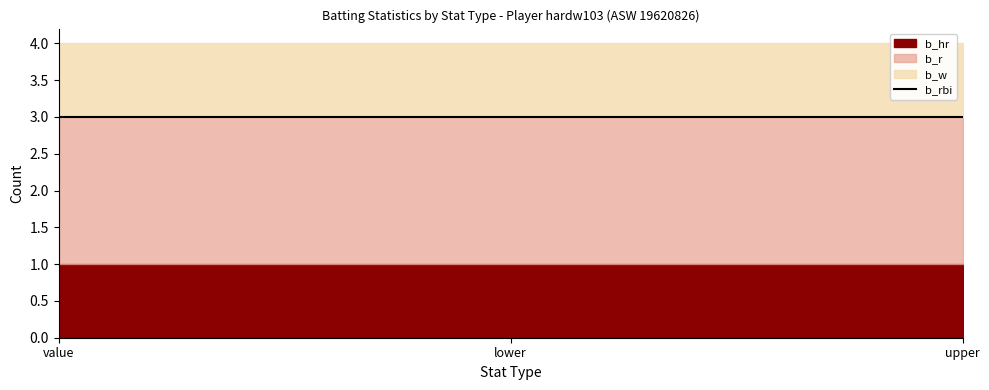

Is it true that b_rbi equals 3 at lower?

True